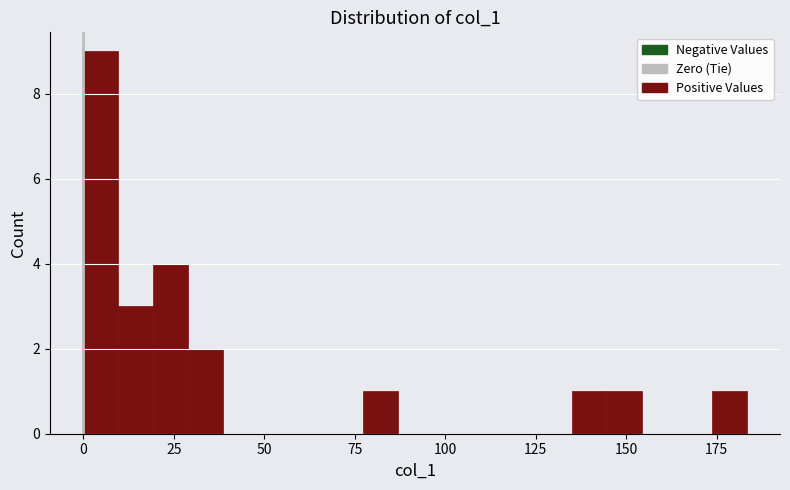

Around what value on the x-axis is the tallest bar? Give the approximate position of its centre, as read against the axis.

5